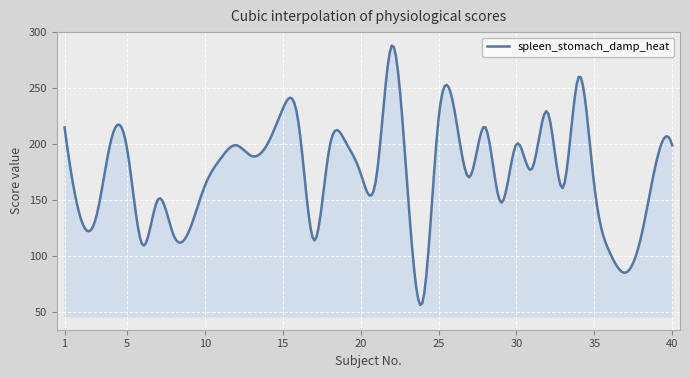

Does the chart display data point markers on the line(s)?

No